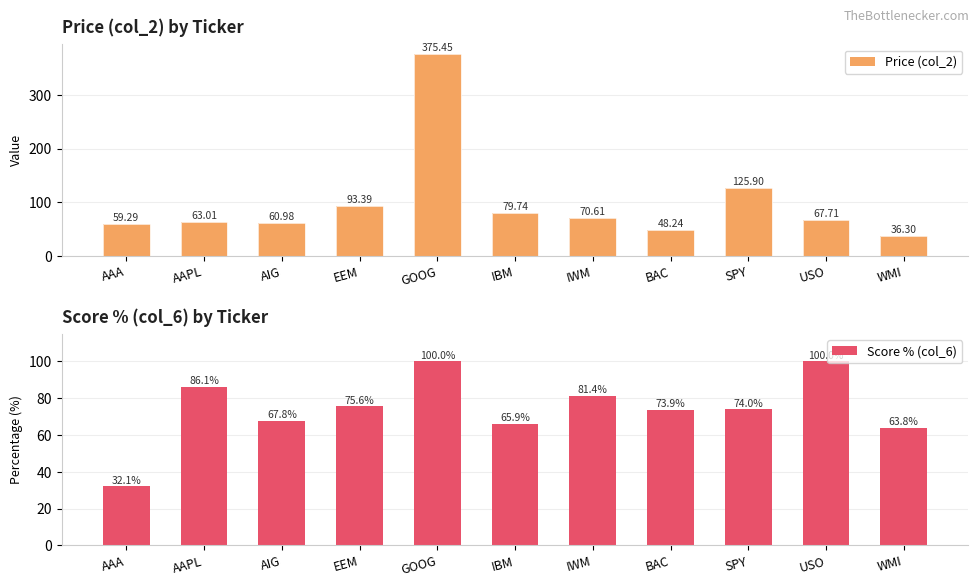

At which label does Price (col_2) first exceed 67?

EEM